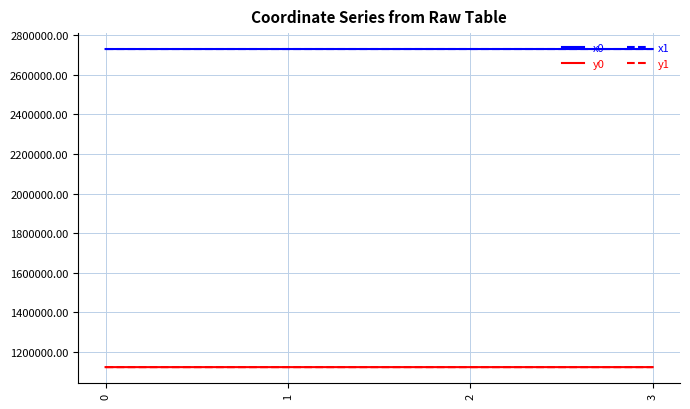

True or false: x0 has a value of 2730772.5 at 3.

True